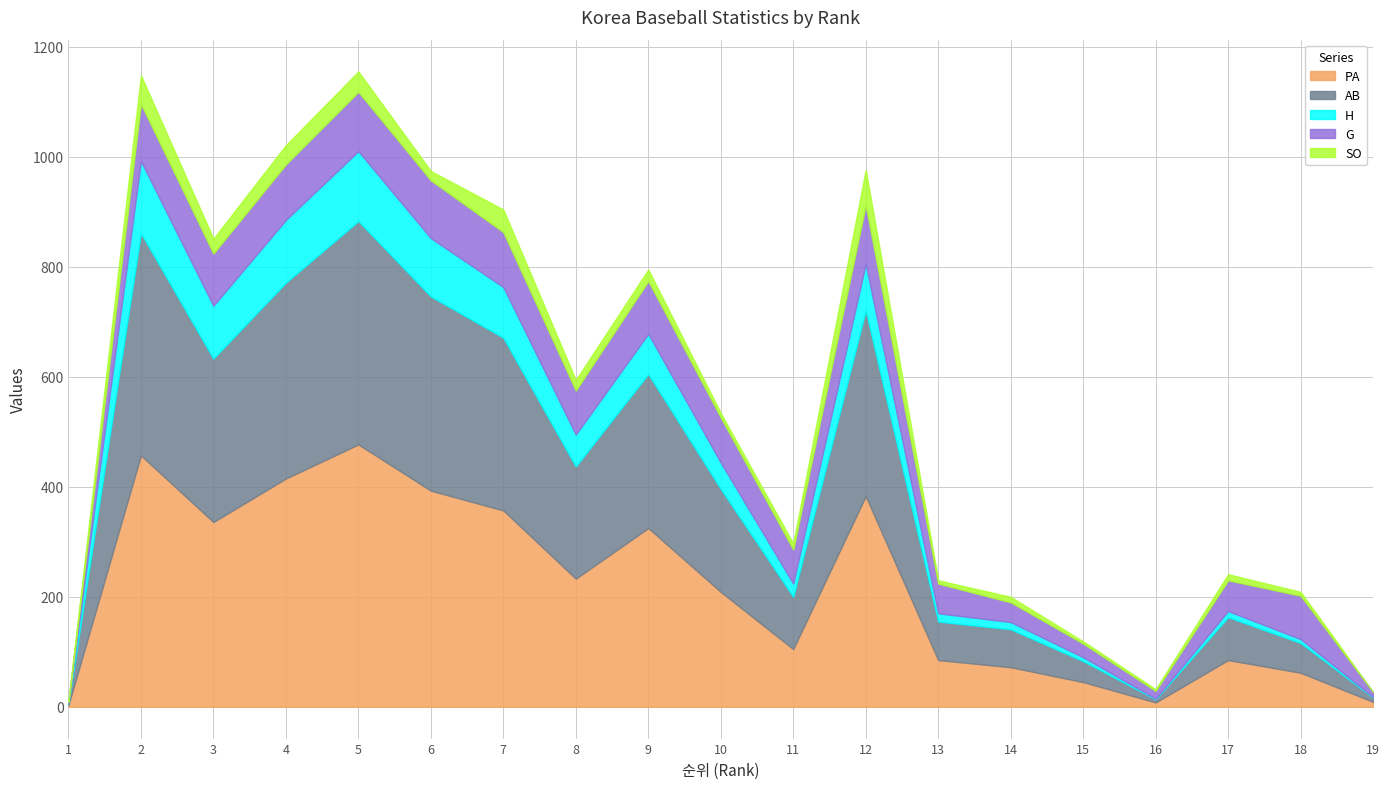

How many interior local valleys does the G series have?

4